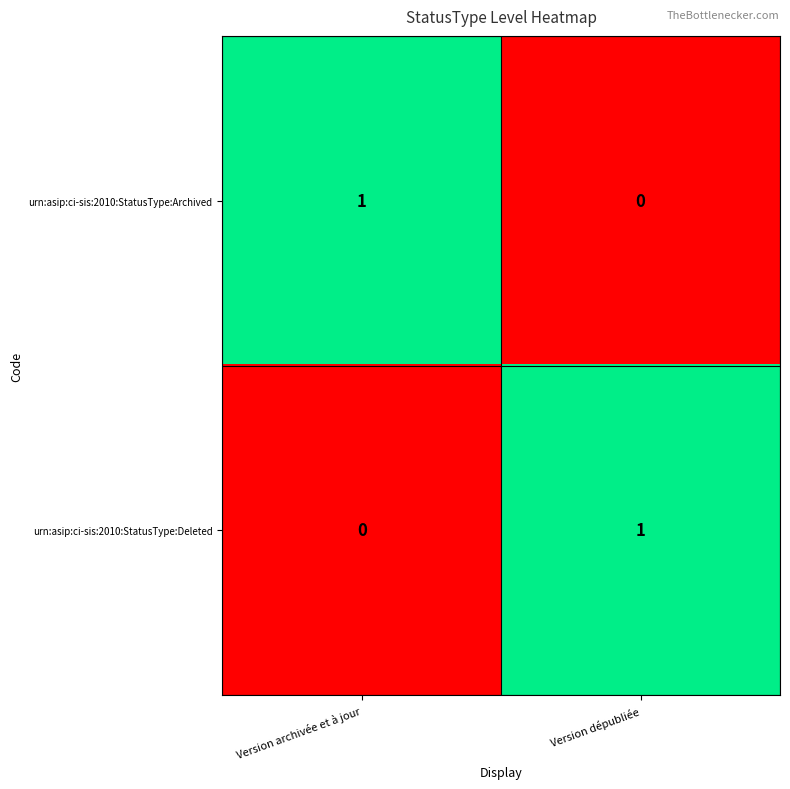

Is the value of urn:asip:ci-sis:2010:StatusType:Archived at Version archivée et à jour greater than the value of urn:asip:ci-sis:2010:StatusType:Deleted at Version archivée et à jour?

Yes